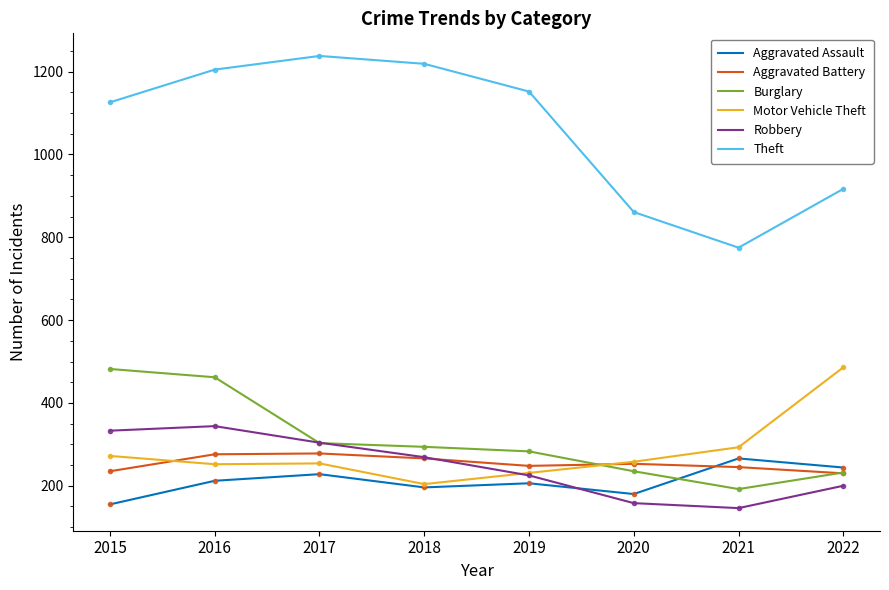

Which series changed the most between 2016 and 2022?

Theft